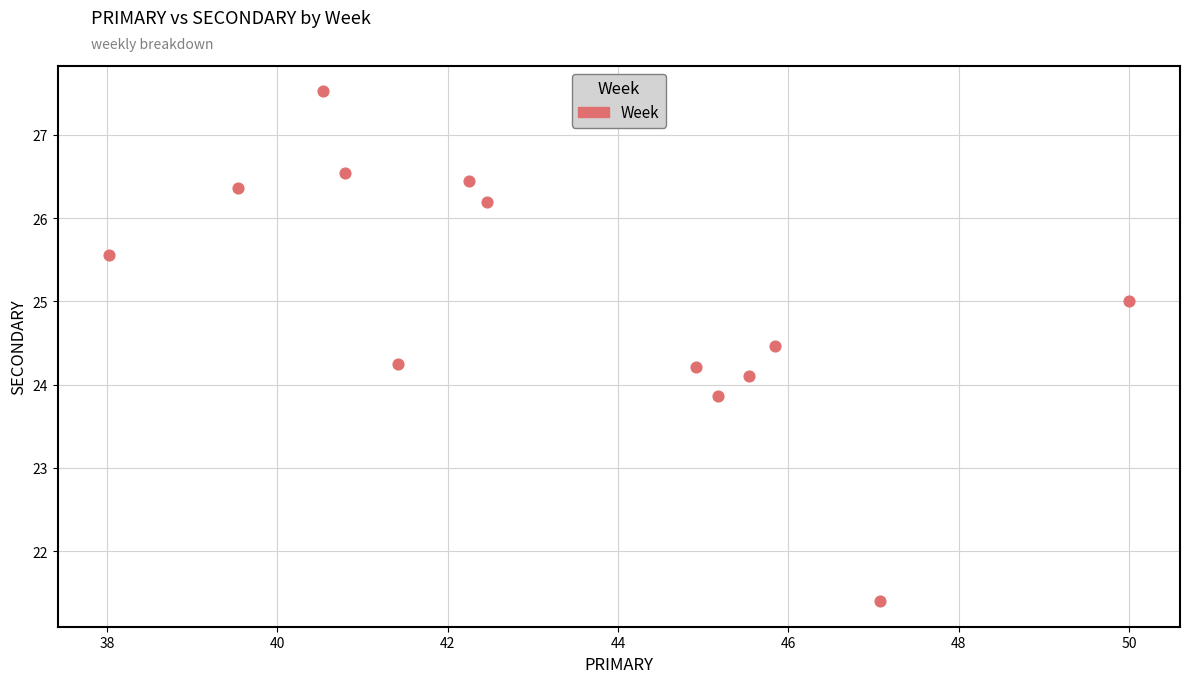

What is the range of Y values (max minus min)?

6.1